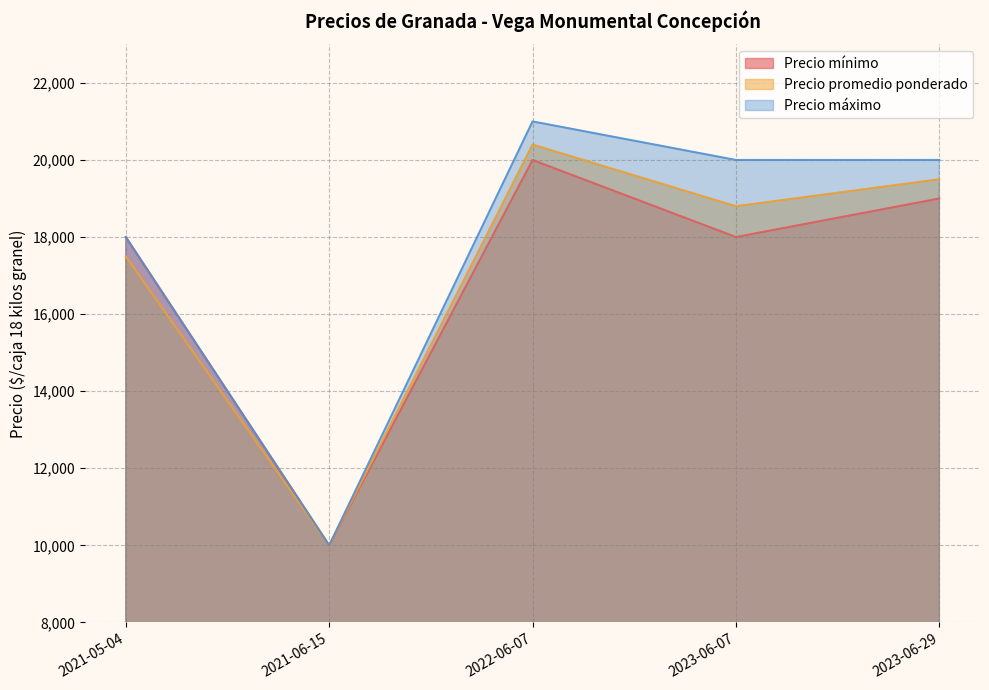

In Precio mínimo, how many points are higher than both neighbors (excluding endpoints)?

1